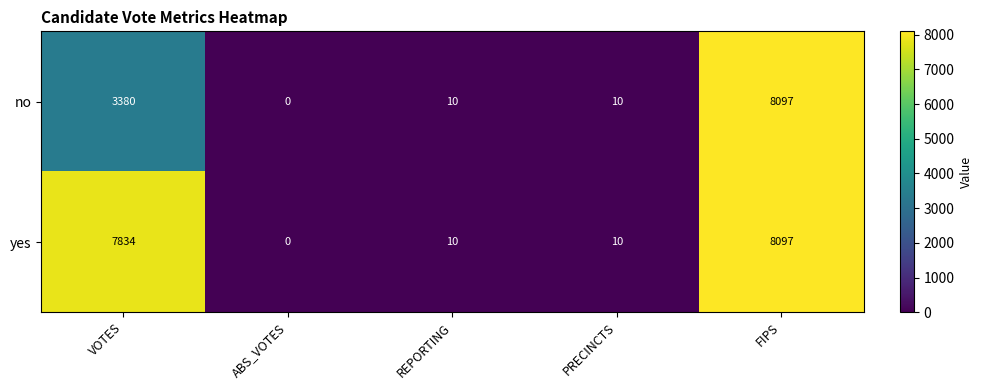

What is the total value across all series at VOTES?

11214